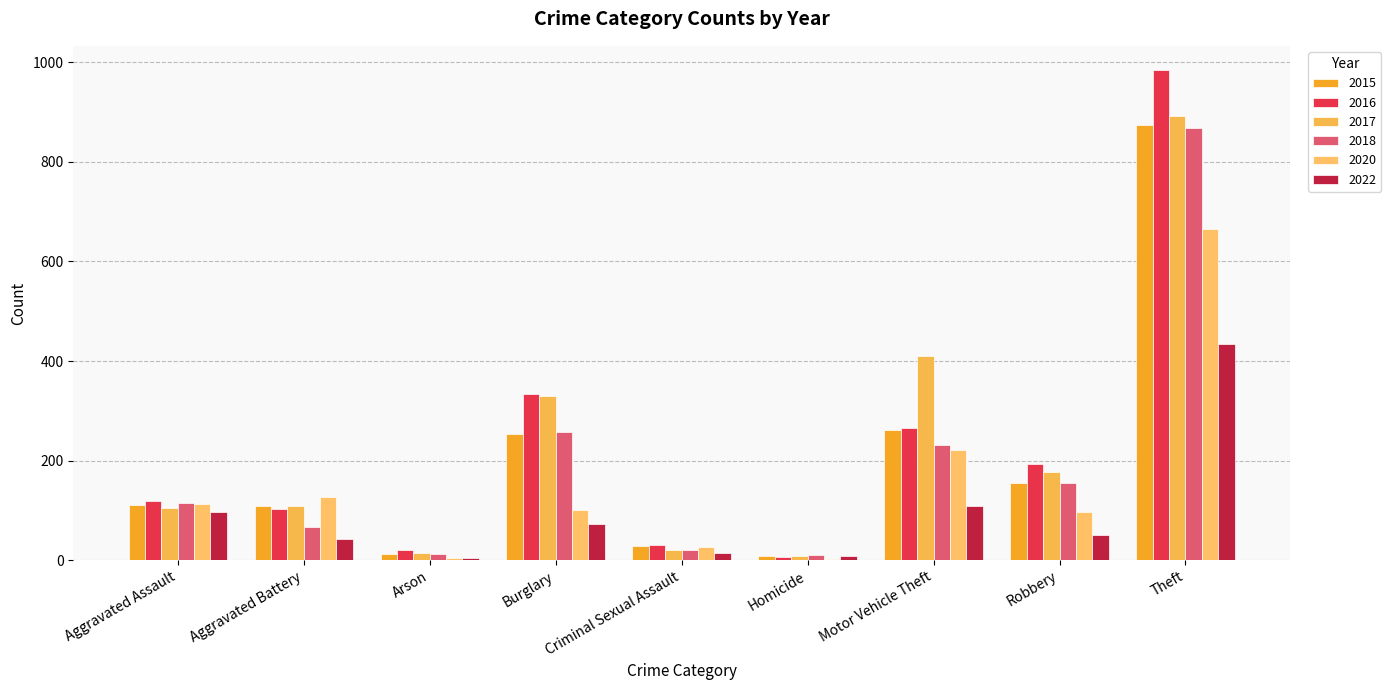

What is the average value of the 2018 series?

193